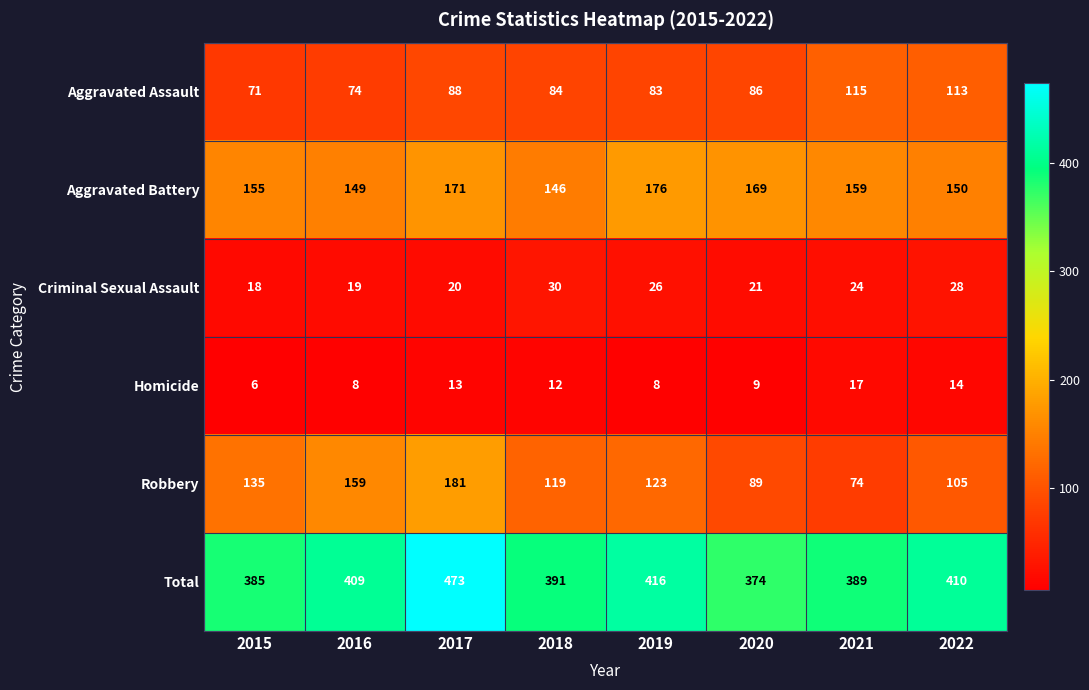

At which category does the chart reach its minimum across all series?

2015